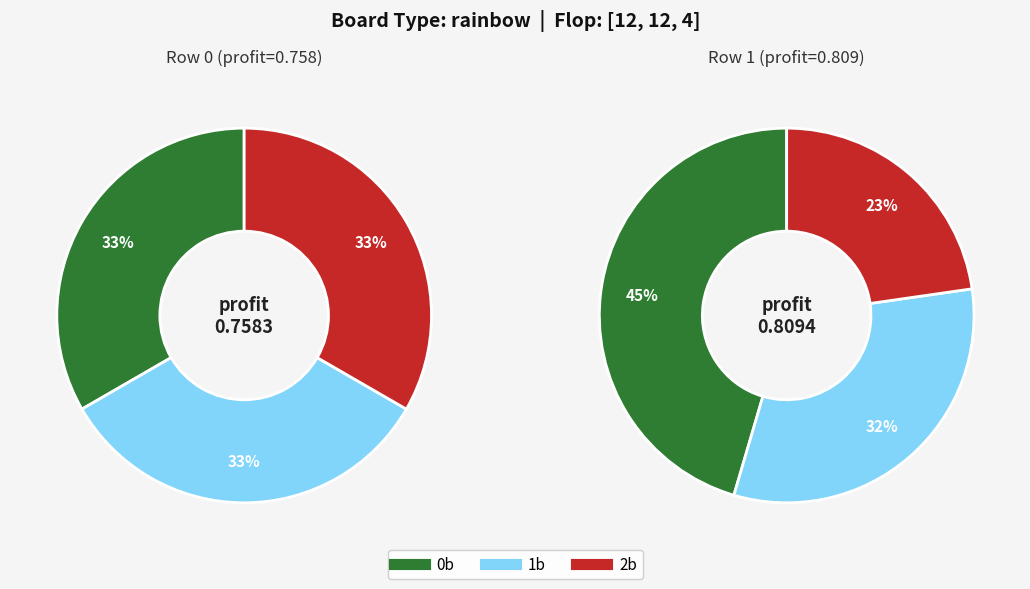

To the nearest percent, what is the combined percentage of Row 0 and Row 1?

100%